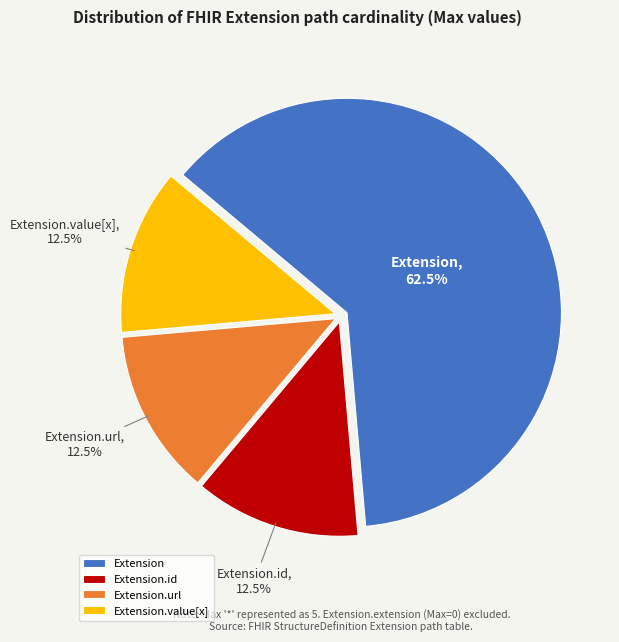

Which slice is the largest?

Extension